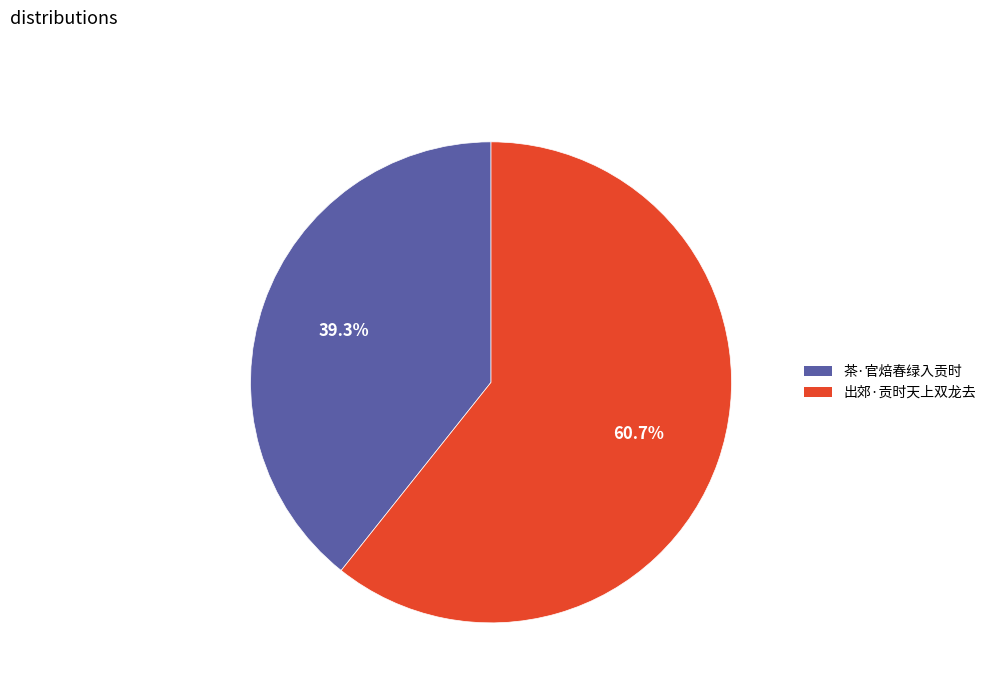

The 茶·官焙春绿入贡时 slice represents 52% of the pie. True or false?

False